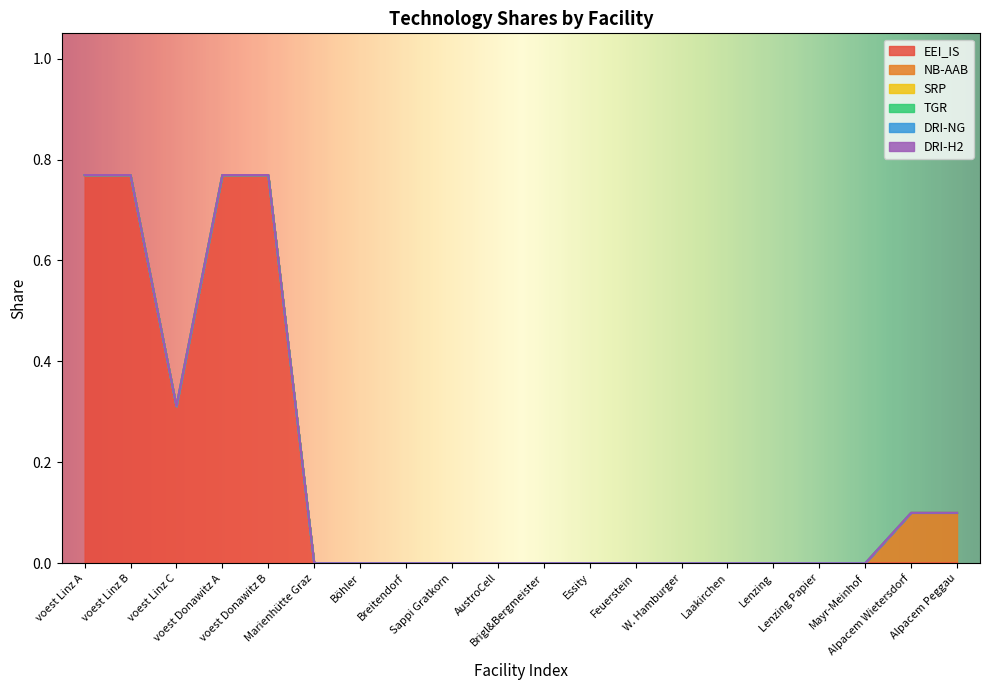

Which has a higher value, AustroCell or Lenzing Papier?

AustroCell